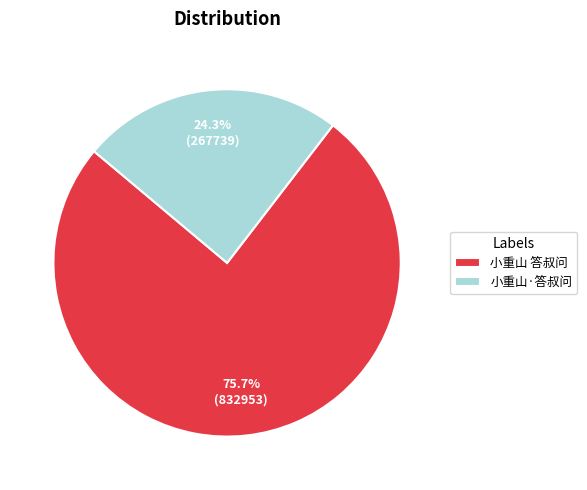

True or false: 小重山·答叔问 accounts for 24% of the total.

True